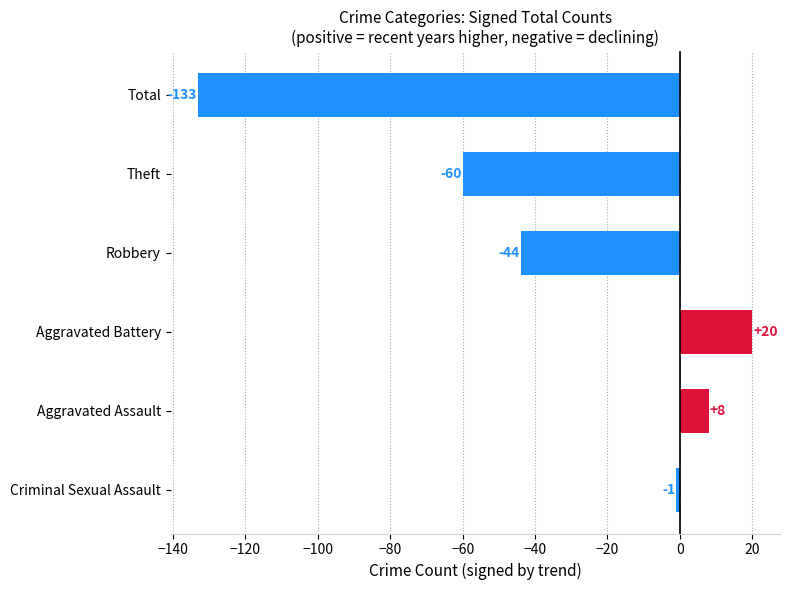

How many series are shown in this chart?

1